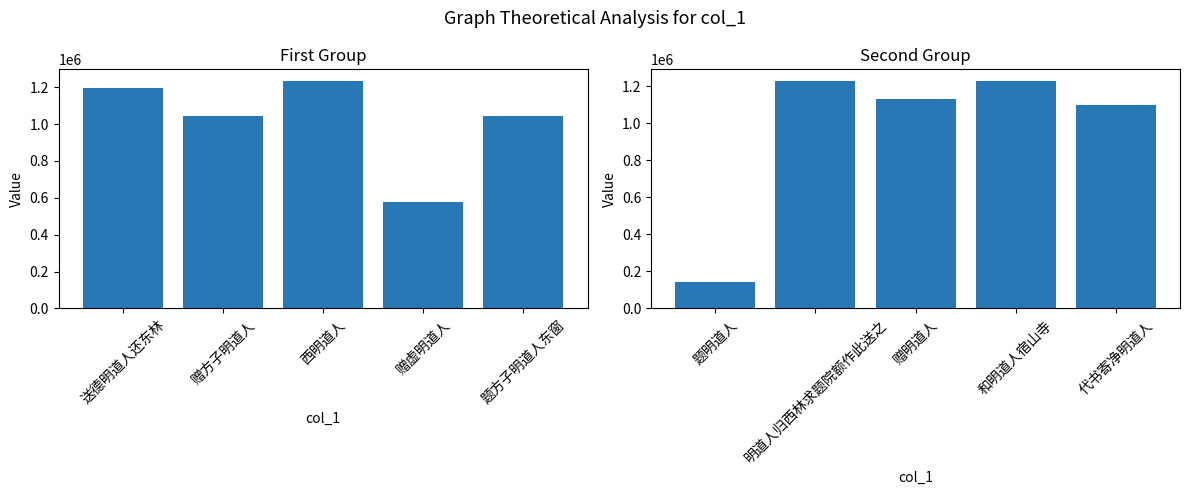

How many series are shown in this chart?

1